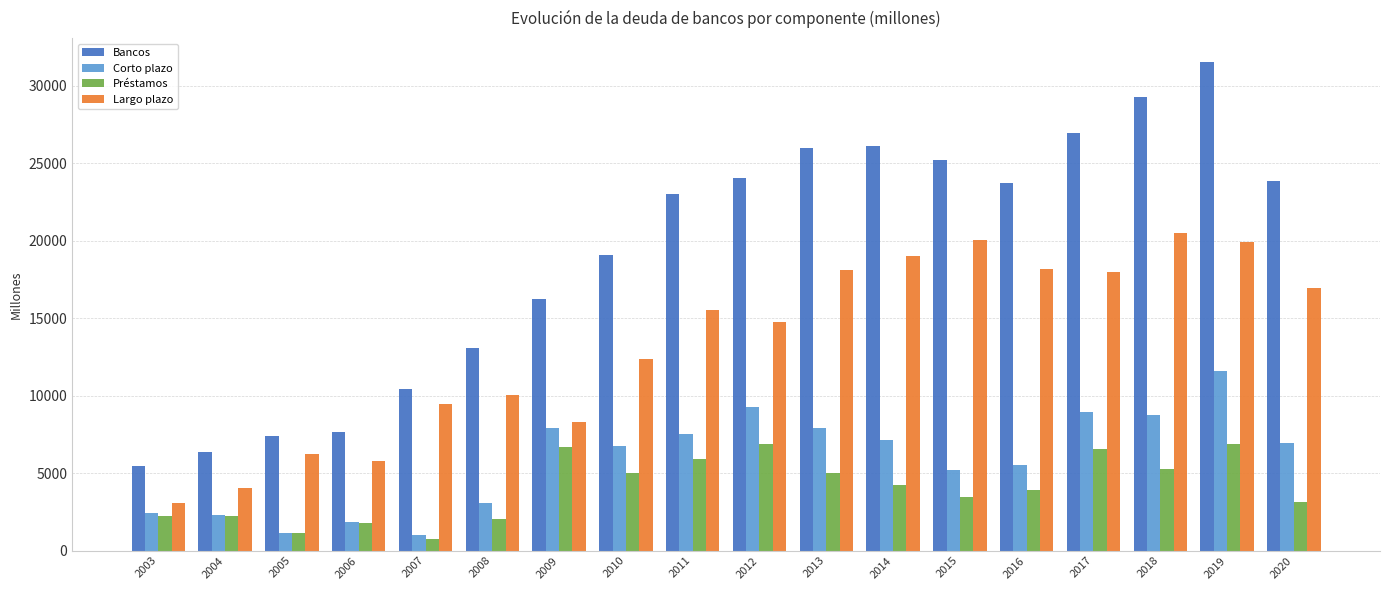

Is it true that Préstamos equals 4997 at 2013?

True